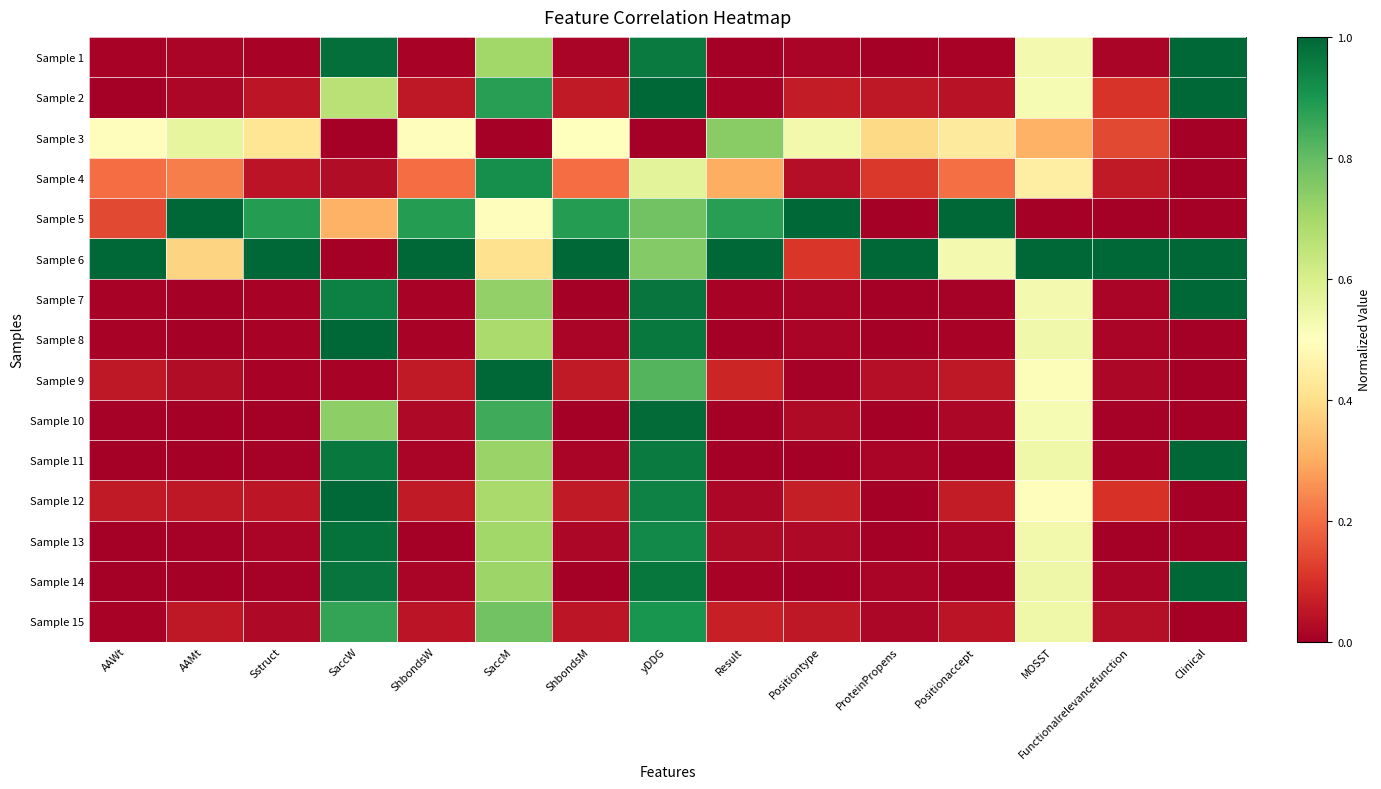

What is the spread (max minus min) of values at yDDG?

1.0